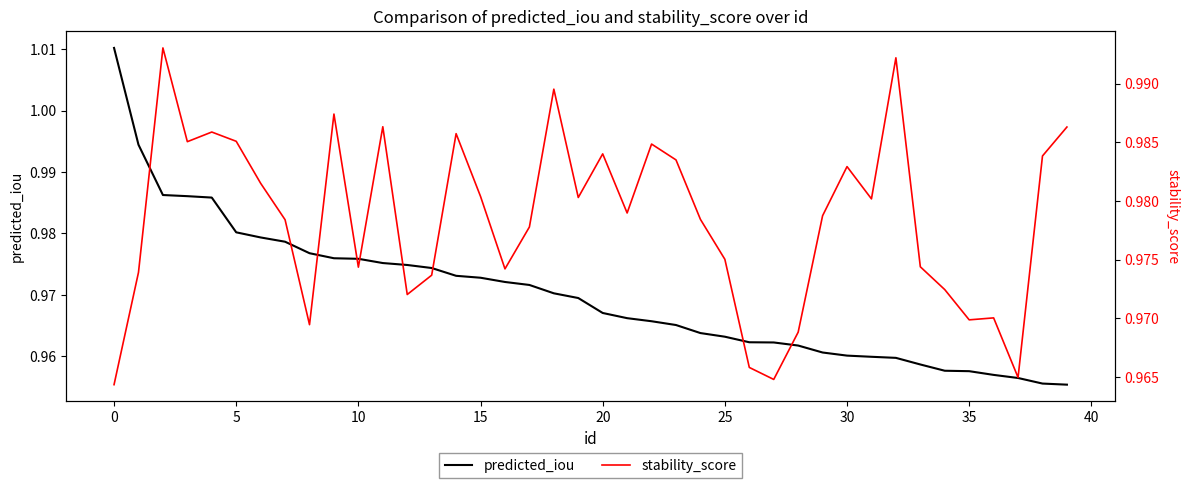

List the series in order of their overall mean, highest first.

stability_score, predicted_iou